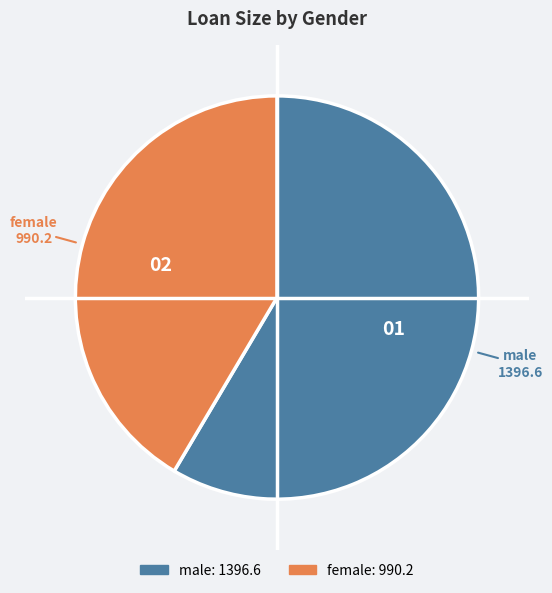

Count the number of slices in the pie.

2